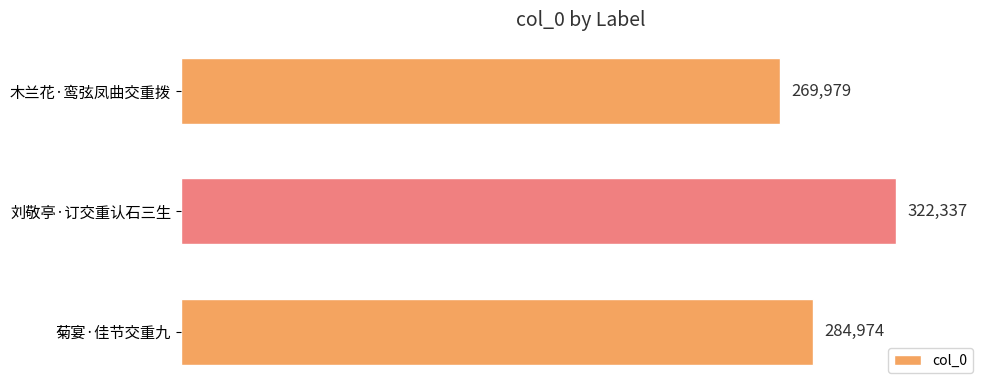

List the labels in order of value, smallest first.

木兰花·鸾弦凤曲交重拨, 菊宴·佳节交重九, 刘敬亭·订交重认石三生